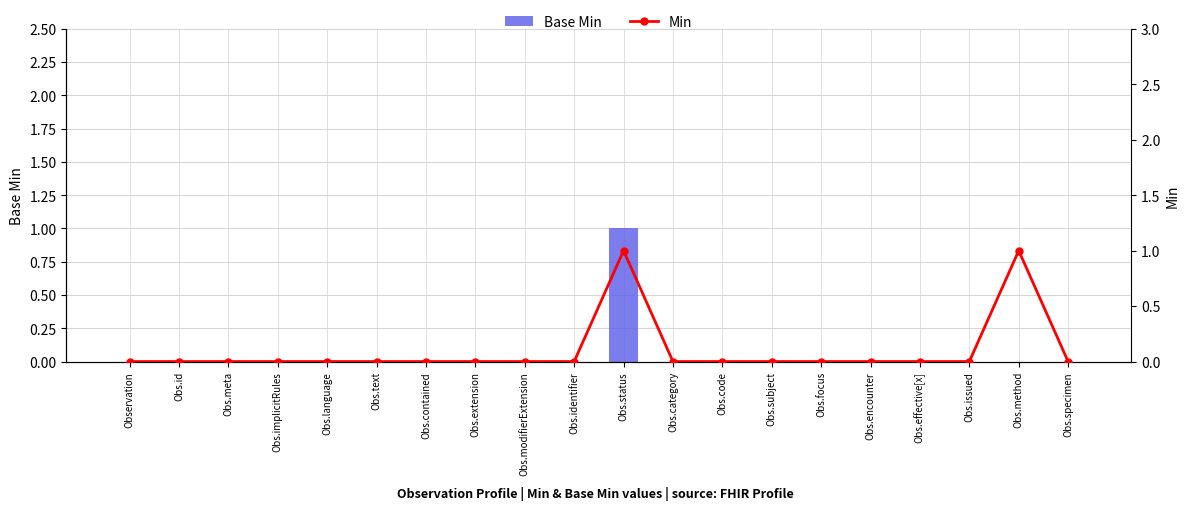

What is the difference between the maximum and minimum values in the Min series?

1